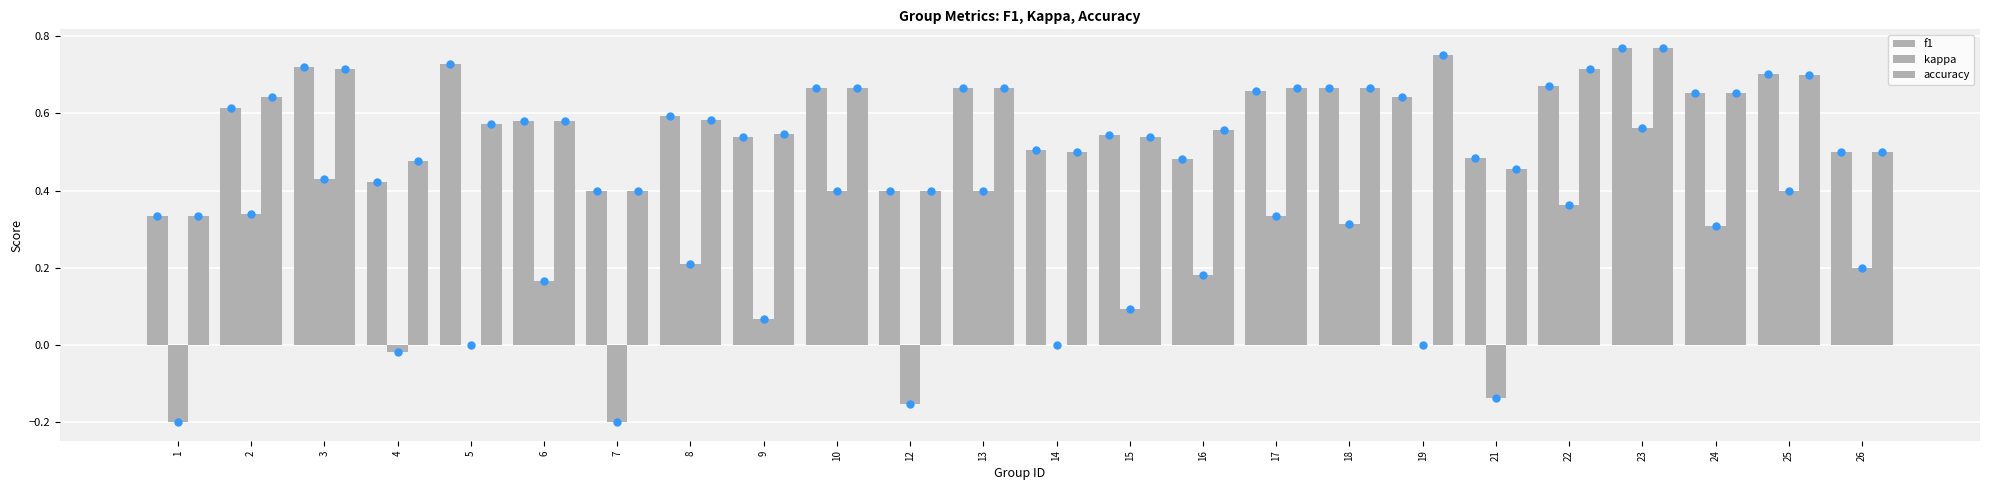

Which series has the widest spread of Y values?

kappa